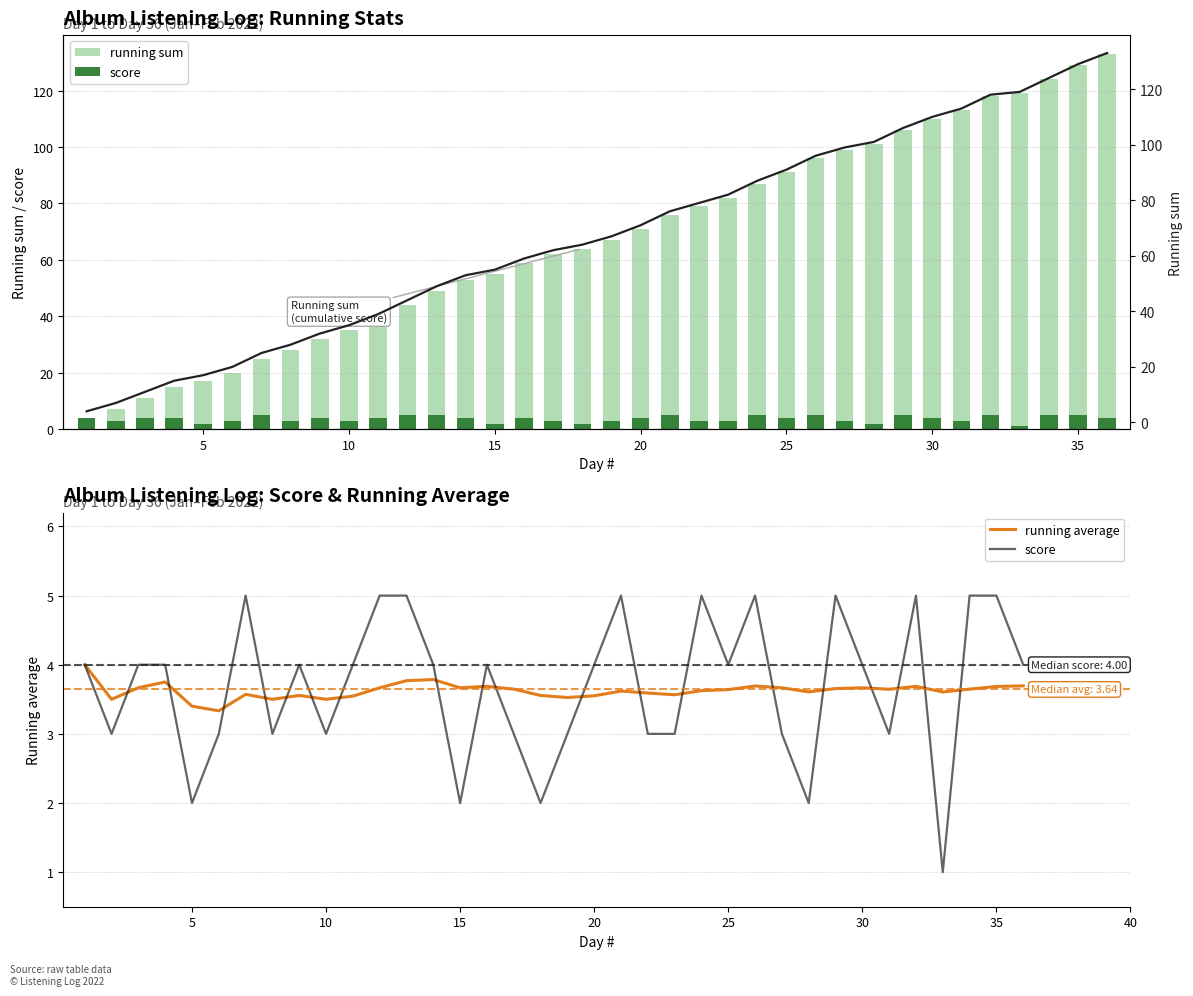

Reading left to right, what are all the values shown in this chart?

running sum: 4.0	7.0	11.0	15.0	17.0	20.0	25.0	28.0	32.0	35.0	39.0	44.0	49.0	53.0	55.0	59.0	62.0	64.0	67.0	71.0	76.0	79.0	82.0	87.0	91.0	96.0	99.0	101.0	106.0	110.0	113.0	118.0	119.0	124.0	129.0	133.0
score: 4.0	3.0	4.0	4.0	2.0	3.0	5.0	3.0	4.0	3.0	4.0	5.0	5.0	4.0	2.0	4.0	3.0	2.0	3.0	4.0	5.0	3.0	3.0	5.0	4.0	5.0	3.0	2.0	5.0	4.0	3.0	5.0	1.0	5.0	5.0	4.0
running average: 4.0	3.5	3.7	3.8	3.4	3.3	3.6	3.5	3.6	3.5	3.5	3.7	3.8	3.8	3.7	3.7	3.6	3.6	3.5	3.5	3.6	3.6	3.6	3.6	3.6	3.7	3.7	3.6	3.7	3.7	3.6	3.7	3.6	3.6	3.7	3.7
running sum (line): 4.0	7.0	11.0	15.0	17.0	20.0	25.0	28.0	32.0	35.0	39.0	44.0	49.0	53.0	55.0	59.0	62.0	64.0	67.0	71.0	76.0	79.0	82.0	87.0	91.0	96.0	99.0	101.0	106.0	110.0	113.0	118.0	119.0	124.0	129.0	133.0